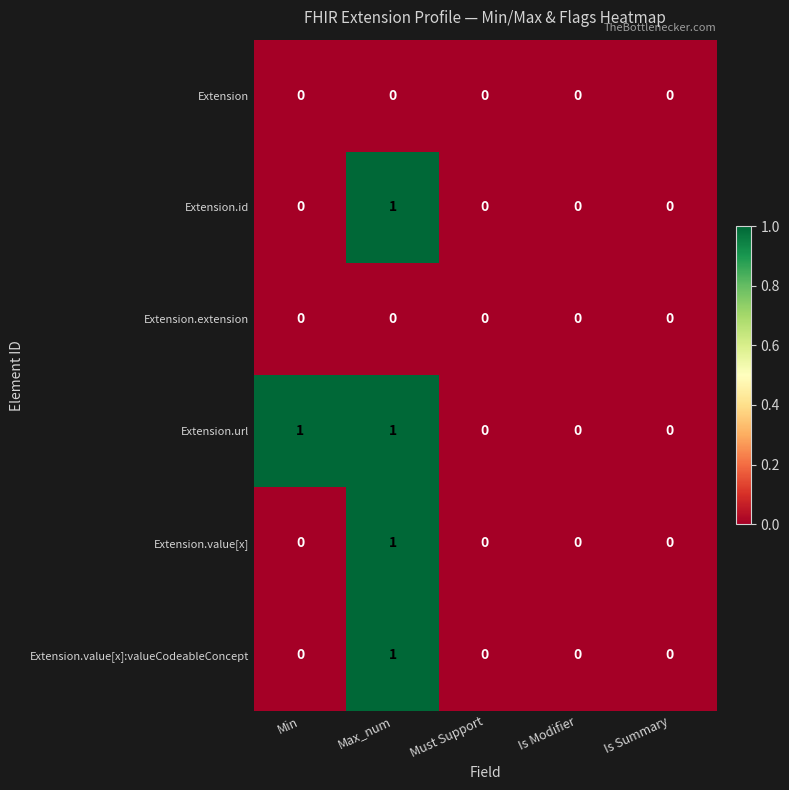

Which series changed the most between Min and Is Summary?

Extension.url